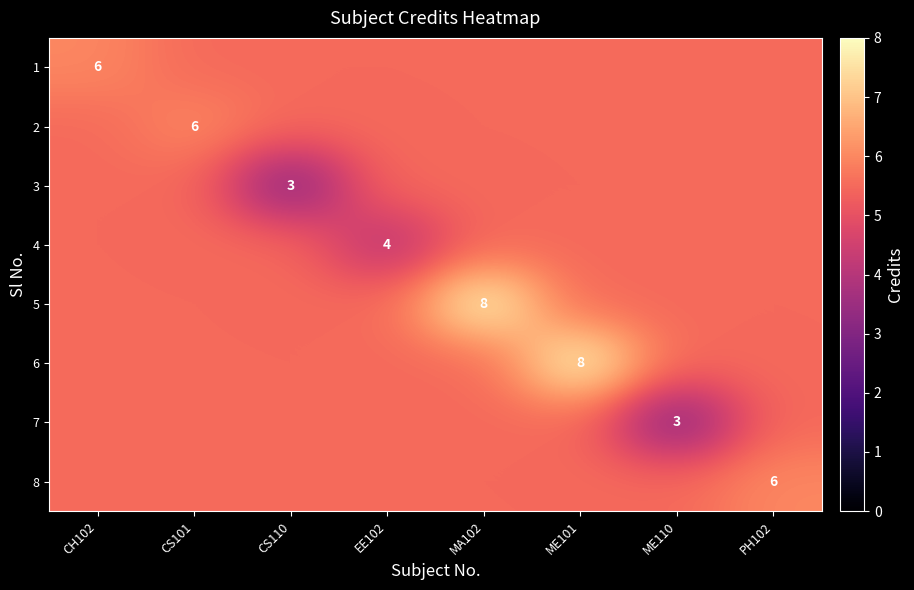

Is it true that 4 equals 4.0 at EE102?

True